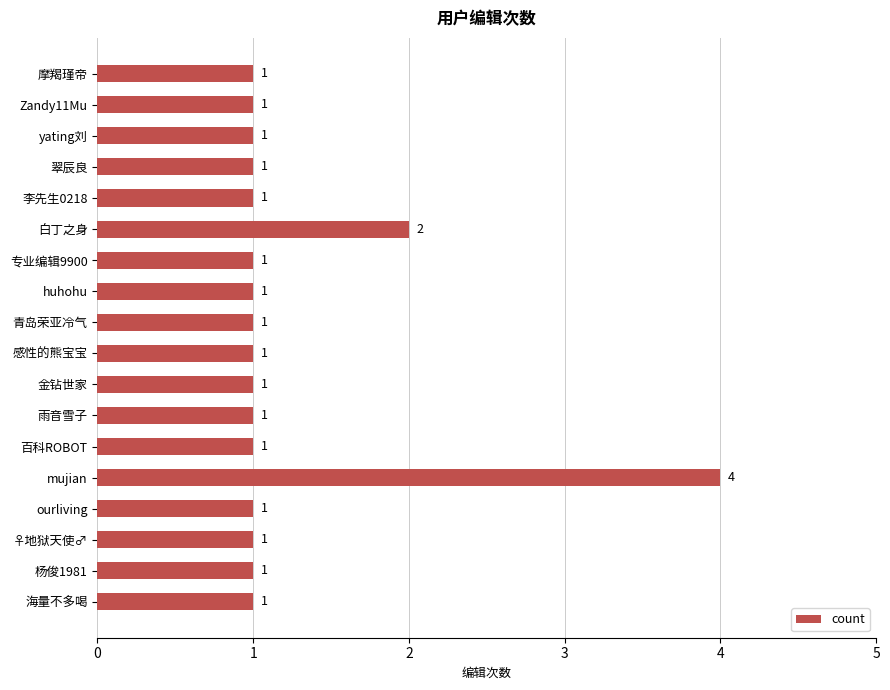

Does the chart contain stacked bars?

No